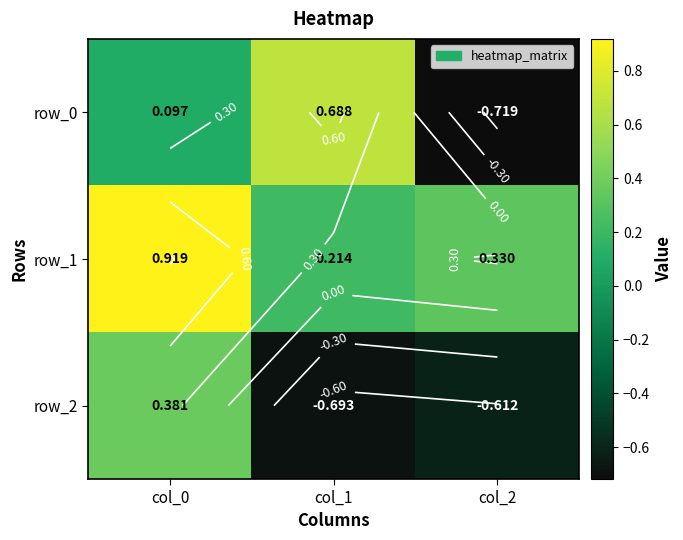

Is it true that row_0 equals 0.0 at col_0?

False